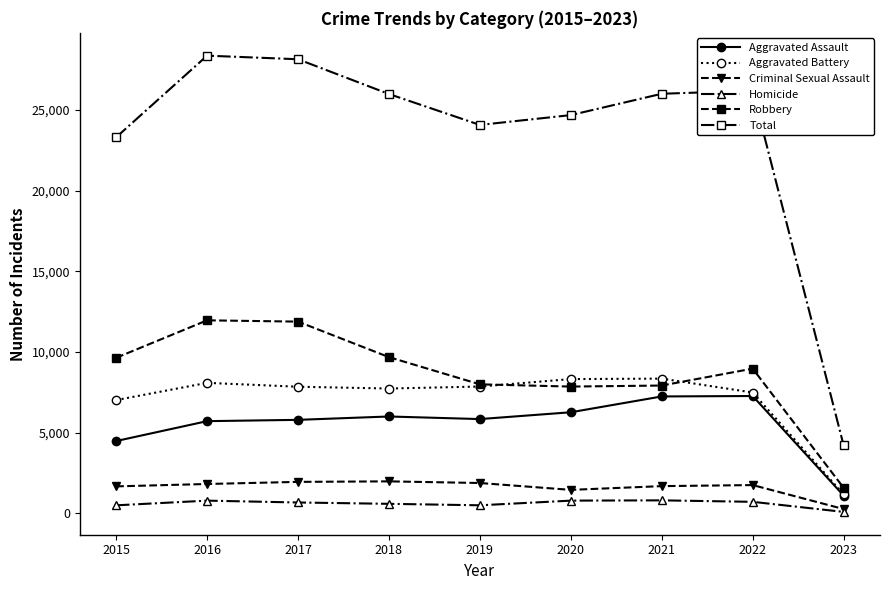

True or false: Homicide has more than 0 interior local peaks.

True